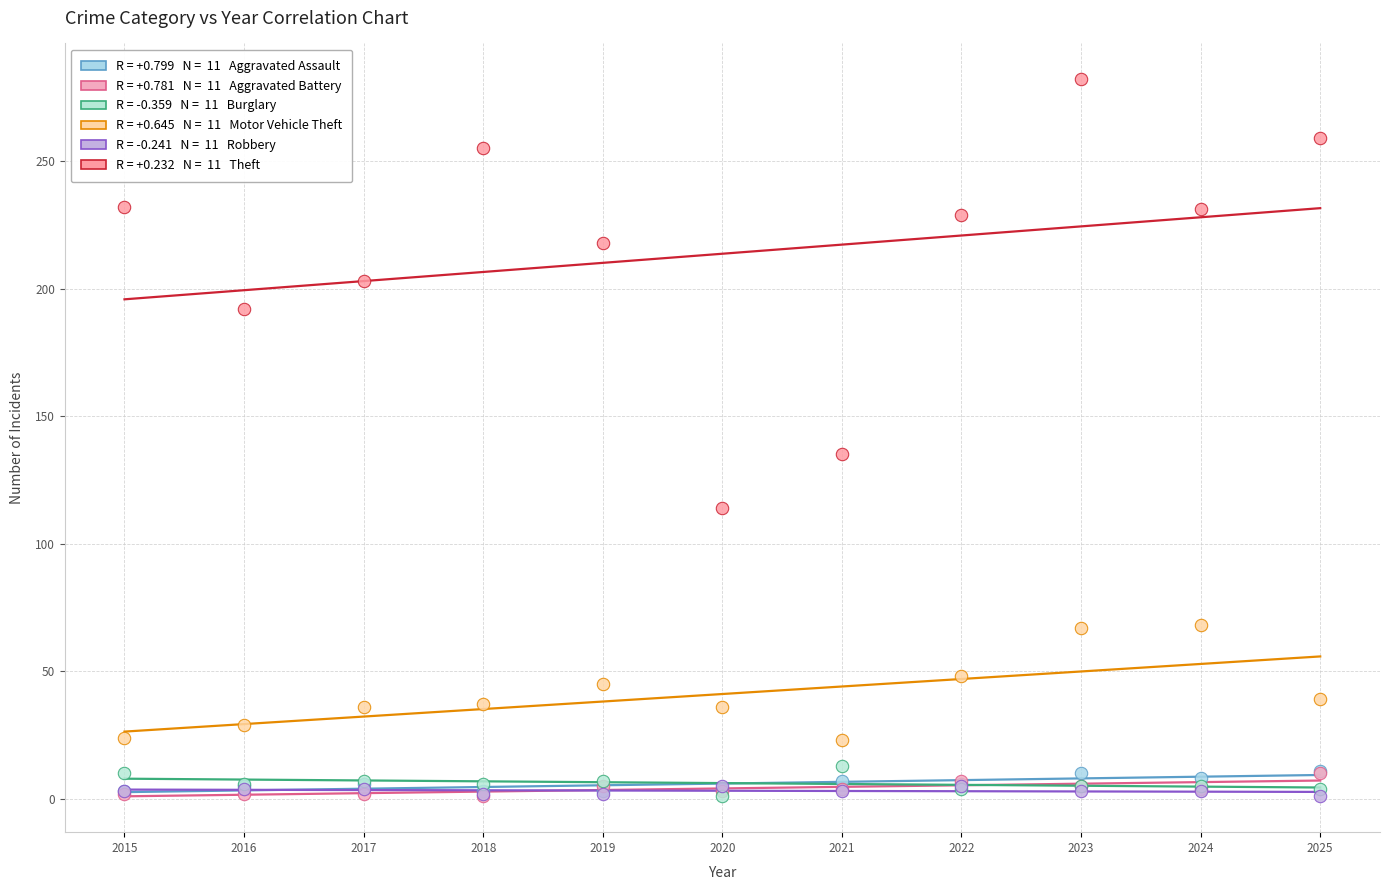

Across all series, what Y value is closest to 141?

135